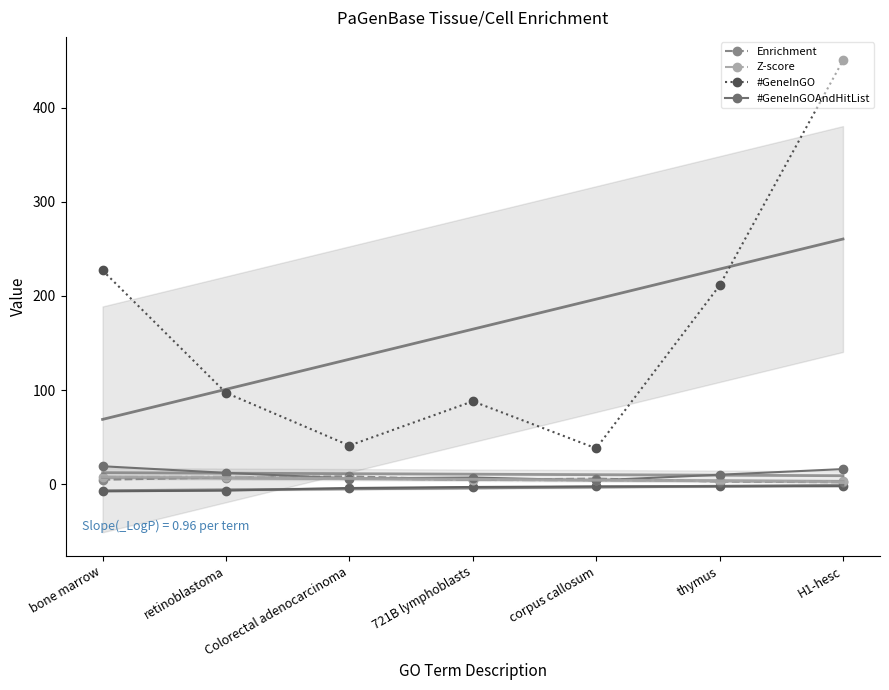

What is the smallest value displayed?

2.0